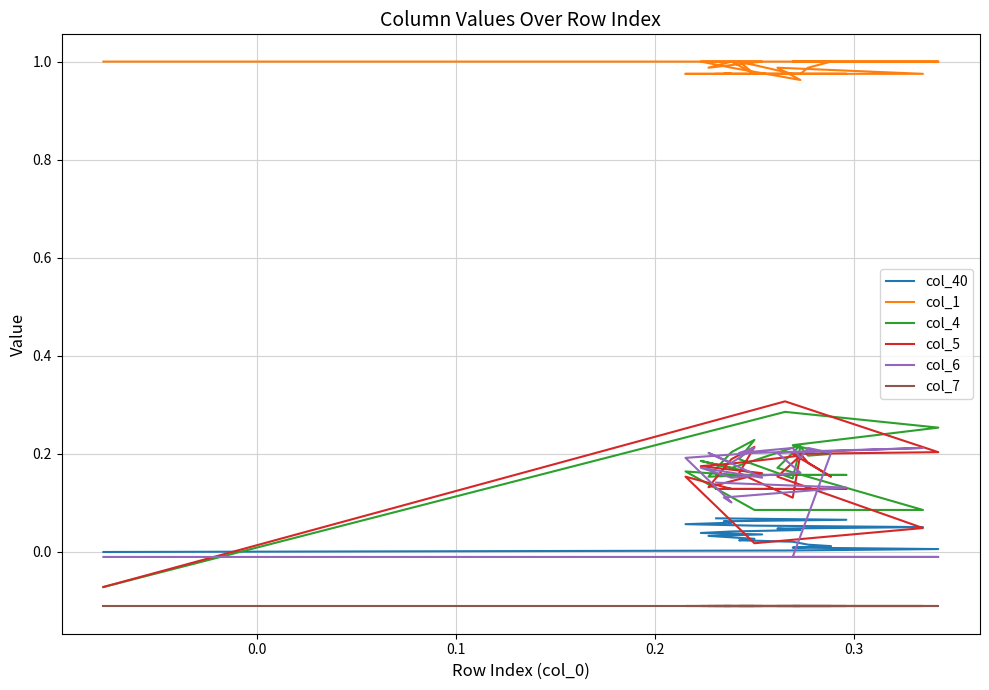

What is the value of the col_7 point at the 3rd from the left?

-0.1